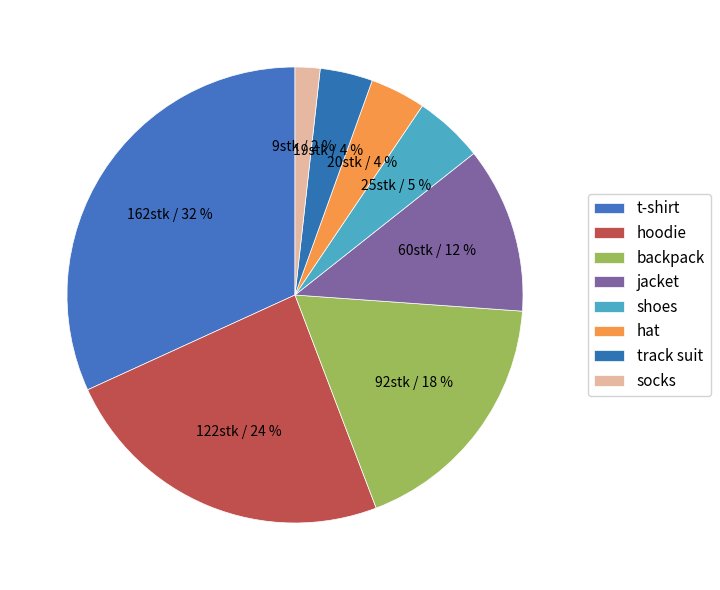

Approximately how many times larger is the value at shoes compared to backpack?

0.3